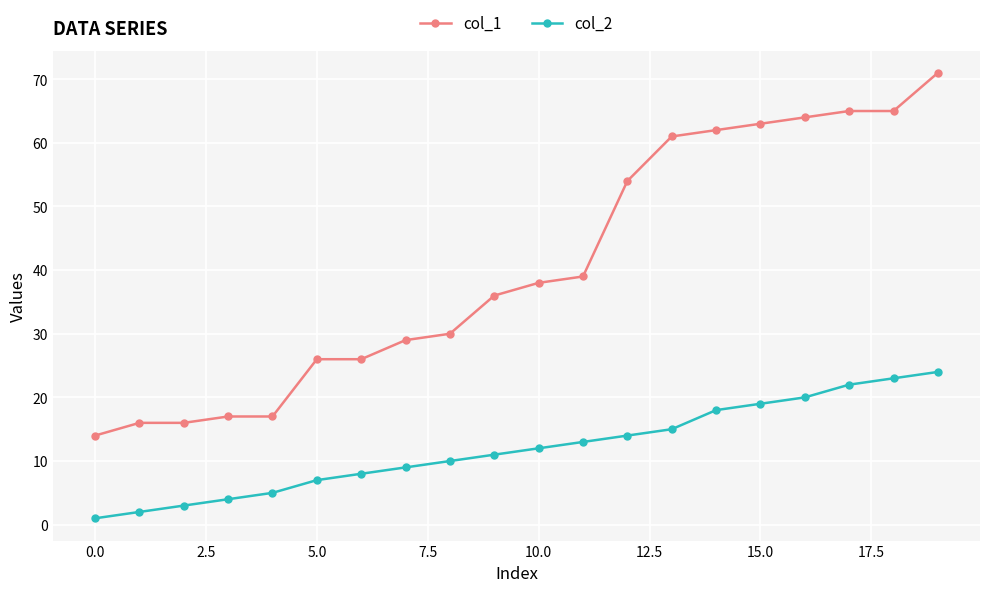

True or false: col_2 and col_1 intersect in this chart.

False